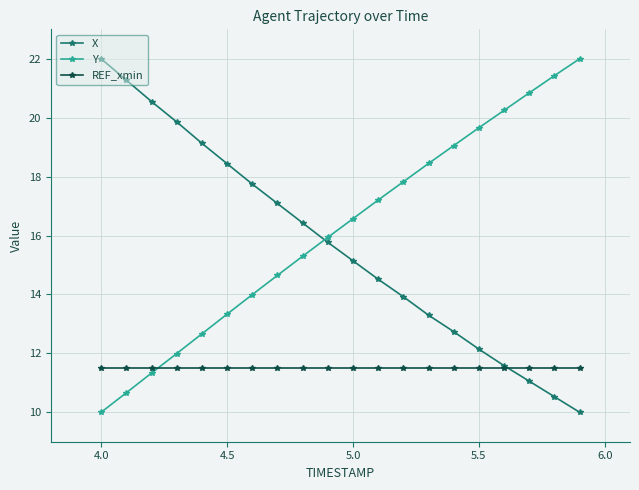

At how many categories does at least one series exceed 13?

20